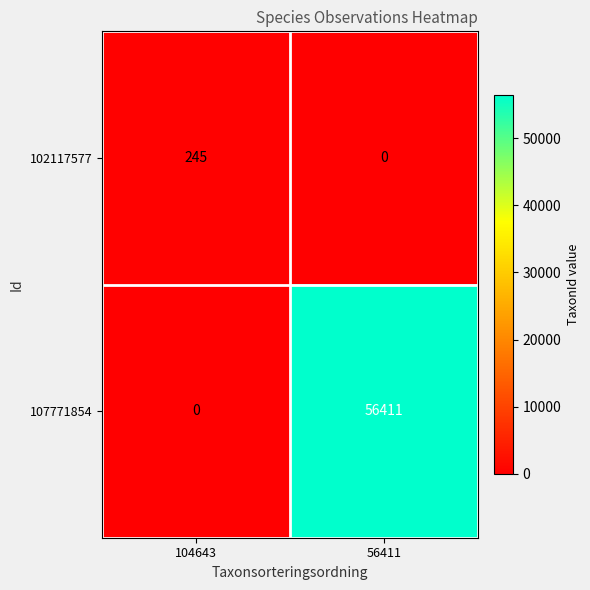

Rank the series by their maximum value, from lowest to highest.

102117577, 107771854